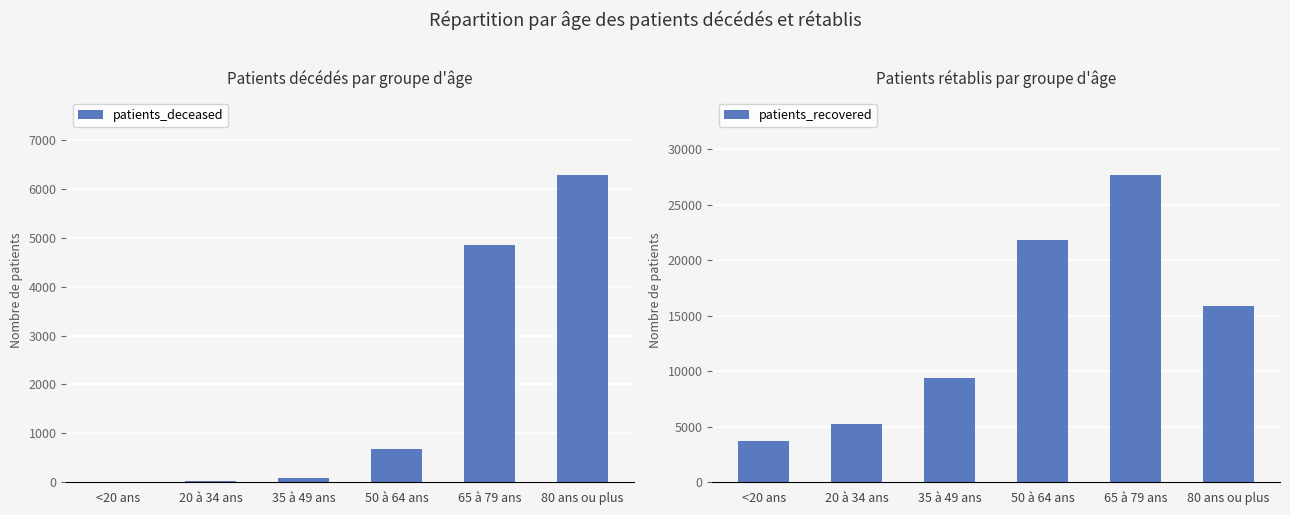

List the labels in order of patients_recovered value, smallest first.

<20 ans, 20 à 34 ans, 35 à 49 ans, 80 ans ou plus, 50 à 64 ans, 65 à 79 ans